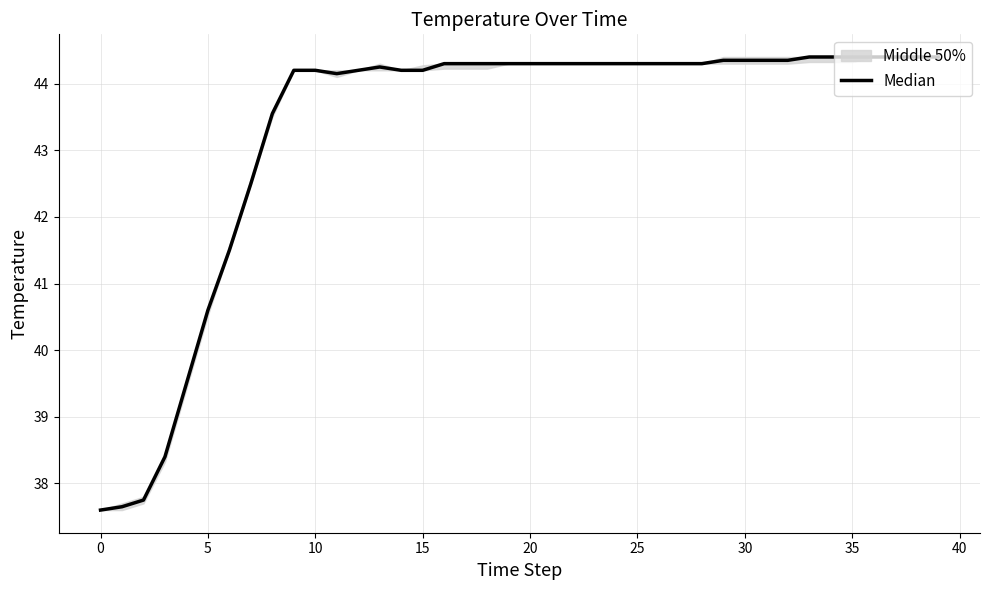

At which category does the chart reach its peak across all series?

33